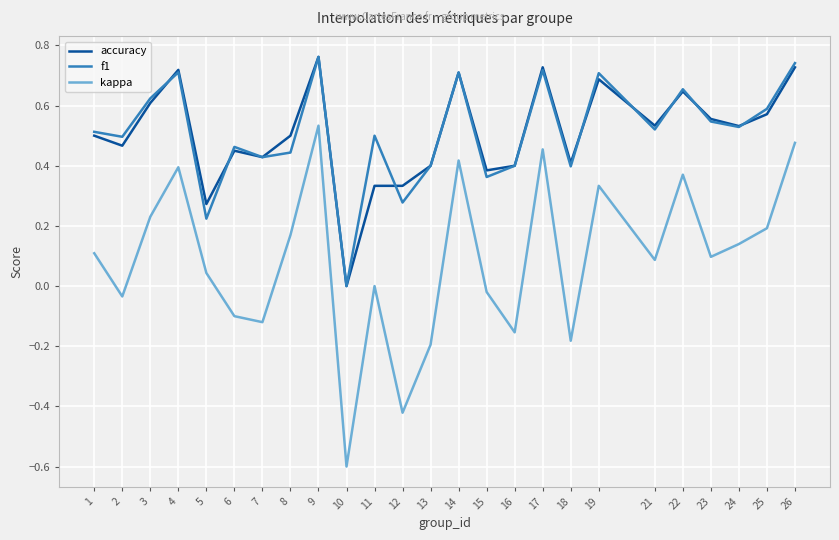

Is the value of accuracy at 17 greater than the value of kappa at 15?

Yes